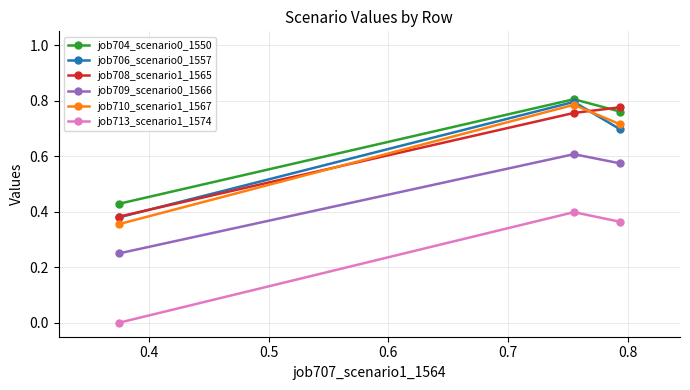

Reading left to right, list all the values displayed in this chart.

job704_scenario0_1550: 0.4	0.8	0.8
job706_scenario0_1557: 0.4	0.8	0.7
job708_scenario1_1565: 0.4	0.8	0.8
job709_scenario0_1566: 0.2	0.6	0.6
job710_scenario1_1567: 0.4	0.8	0.7
job713_scenario1_1574: 0.0	0.4	0.4